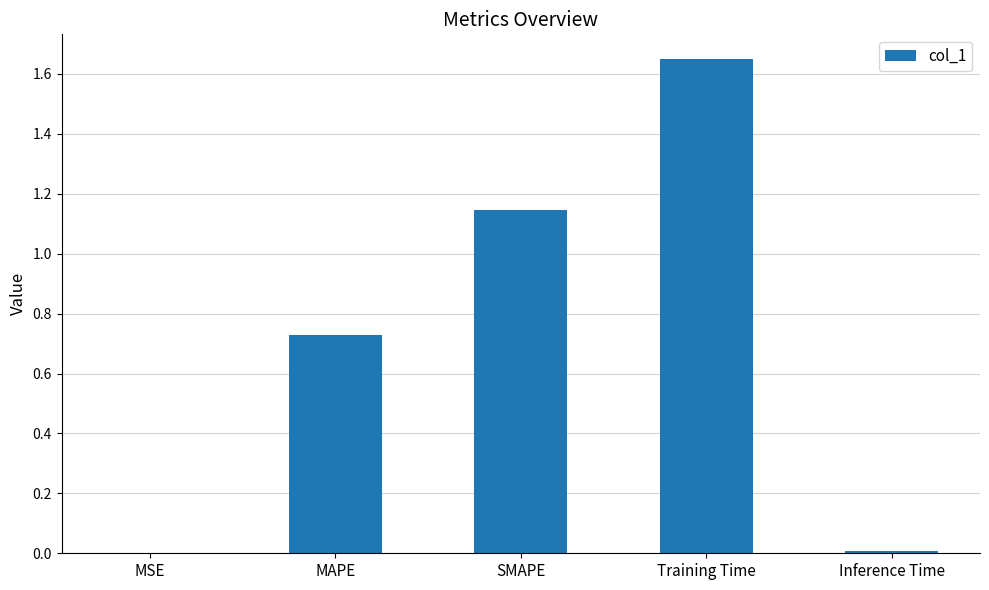

What is the sum of all values?

3.5